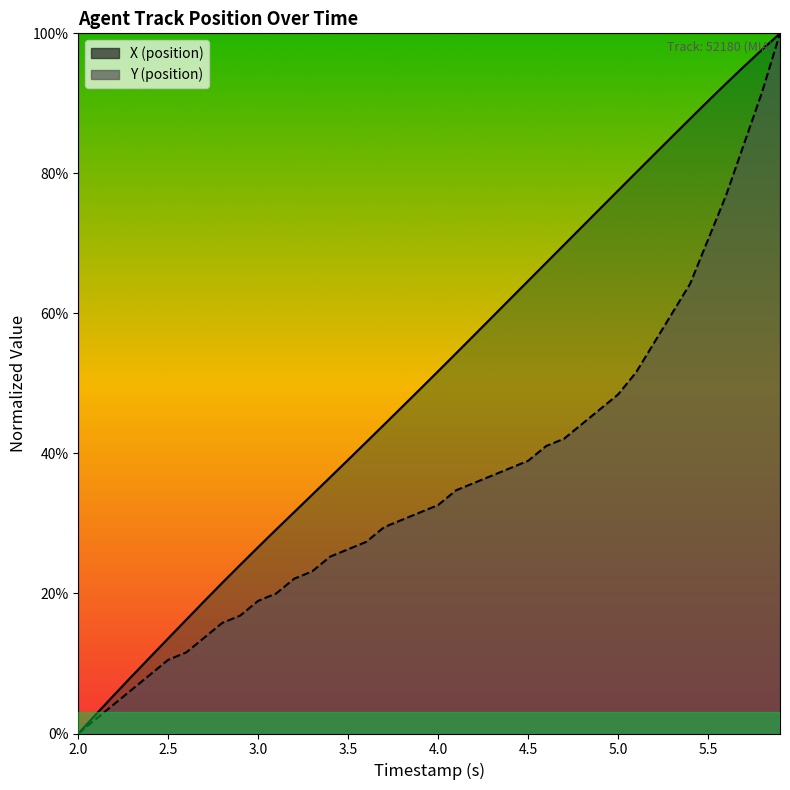

What position from the left is 3.4?

15